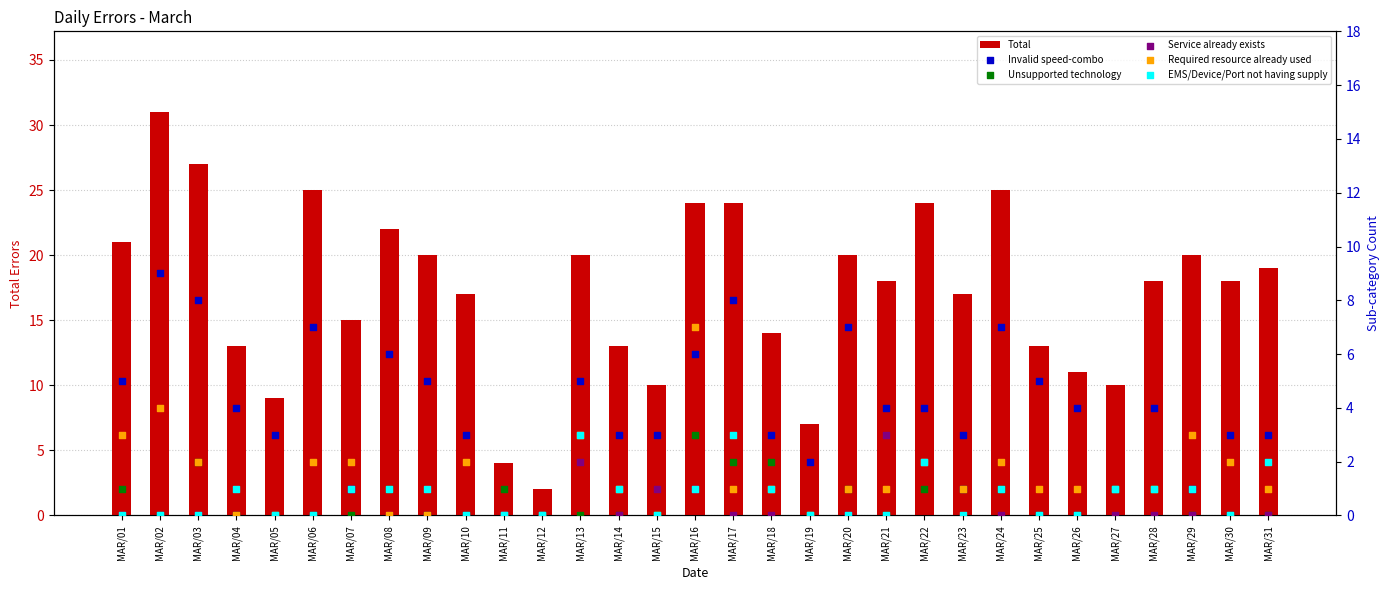

What are all the series names shown in the legend?

Total, Invalid speed-combo, Unsupported technology, Service already exists, Required resource already used, EMS/Device/Port not having supply